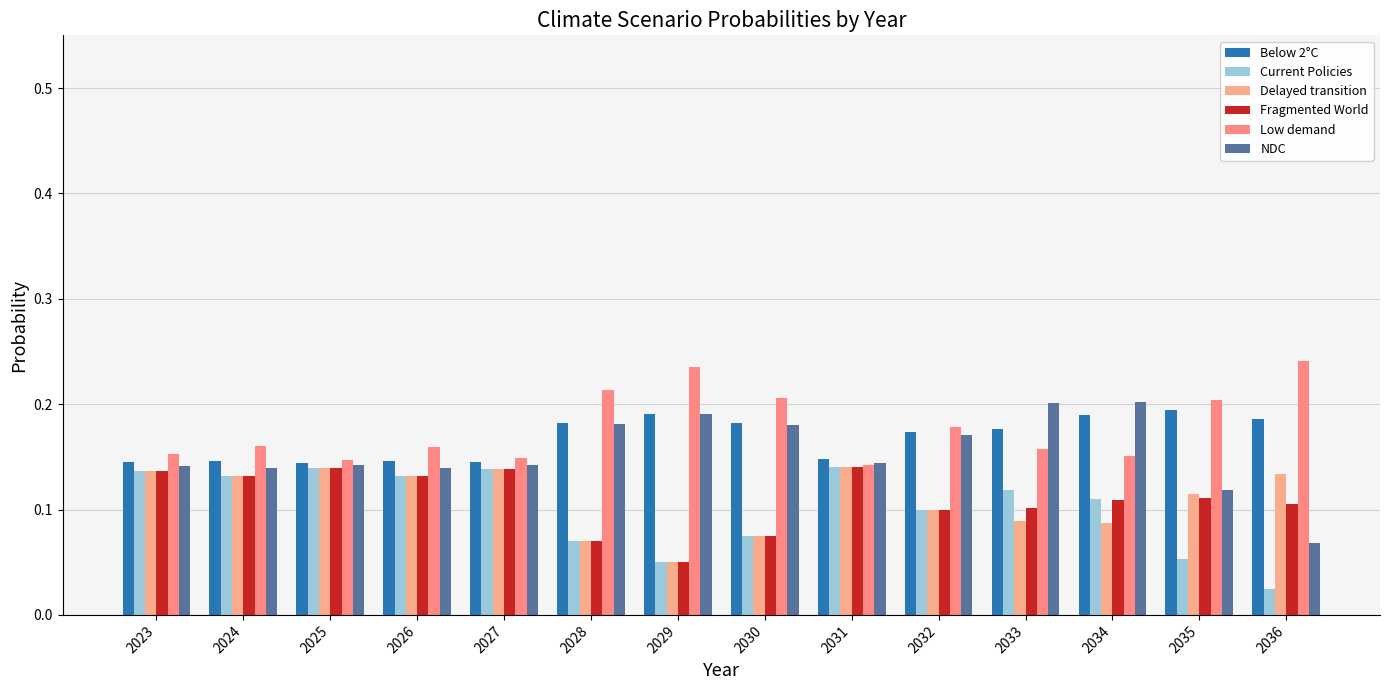

What is the value of the NDC bar at the 9th from the left?

0.1